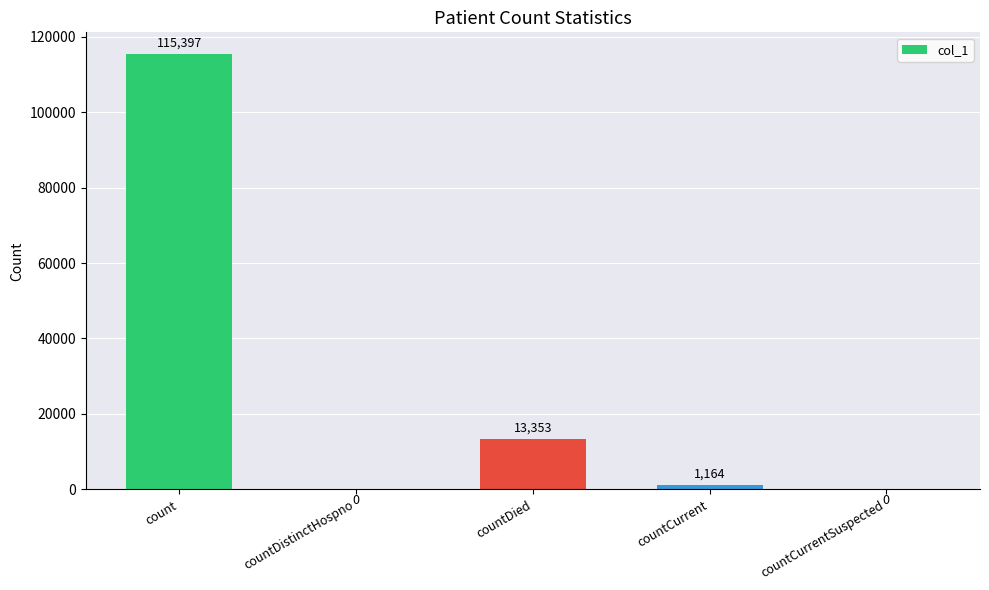

What is the sum of all values?

129914